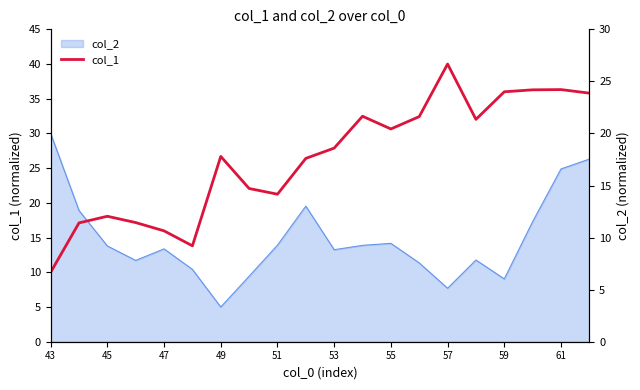

What is the sum of all values?

528.5